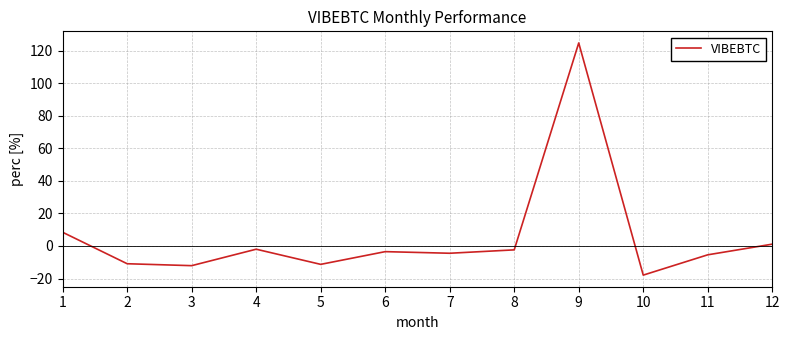

Which category has the highest value across all series?

9